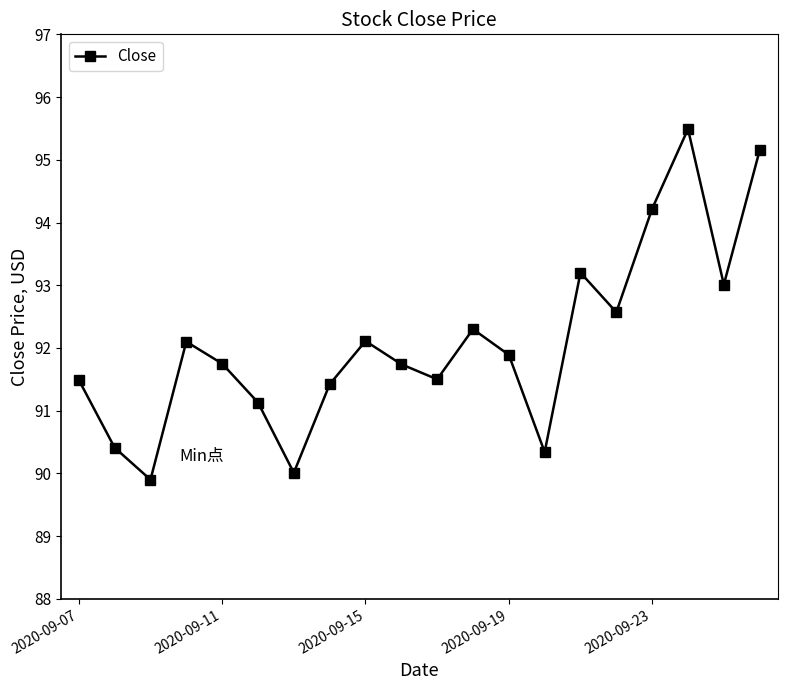

What is the smallest value displayed?

89.9